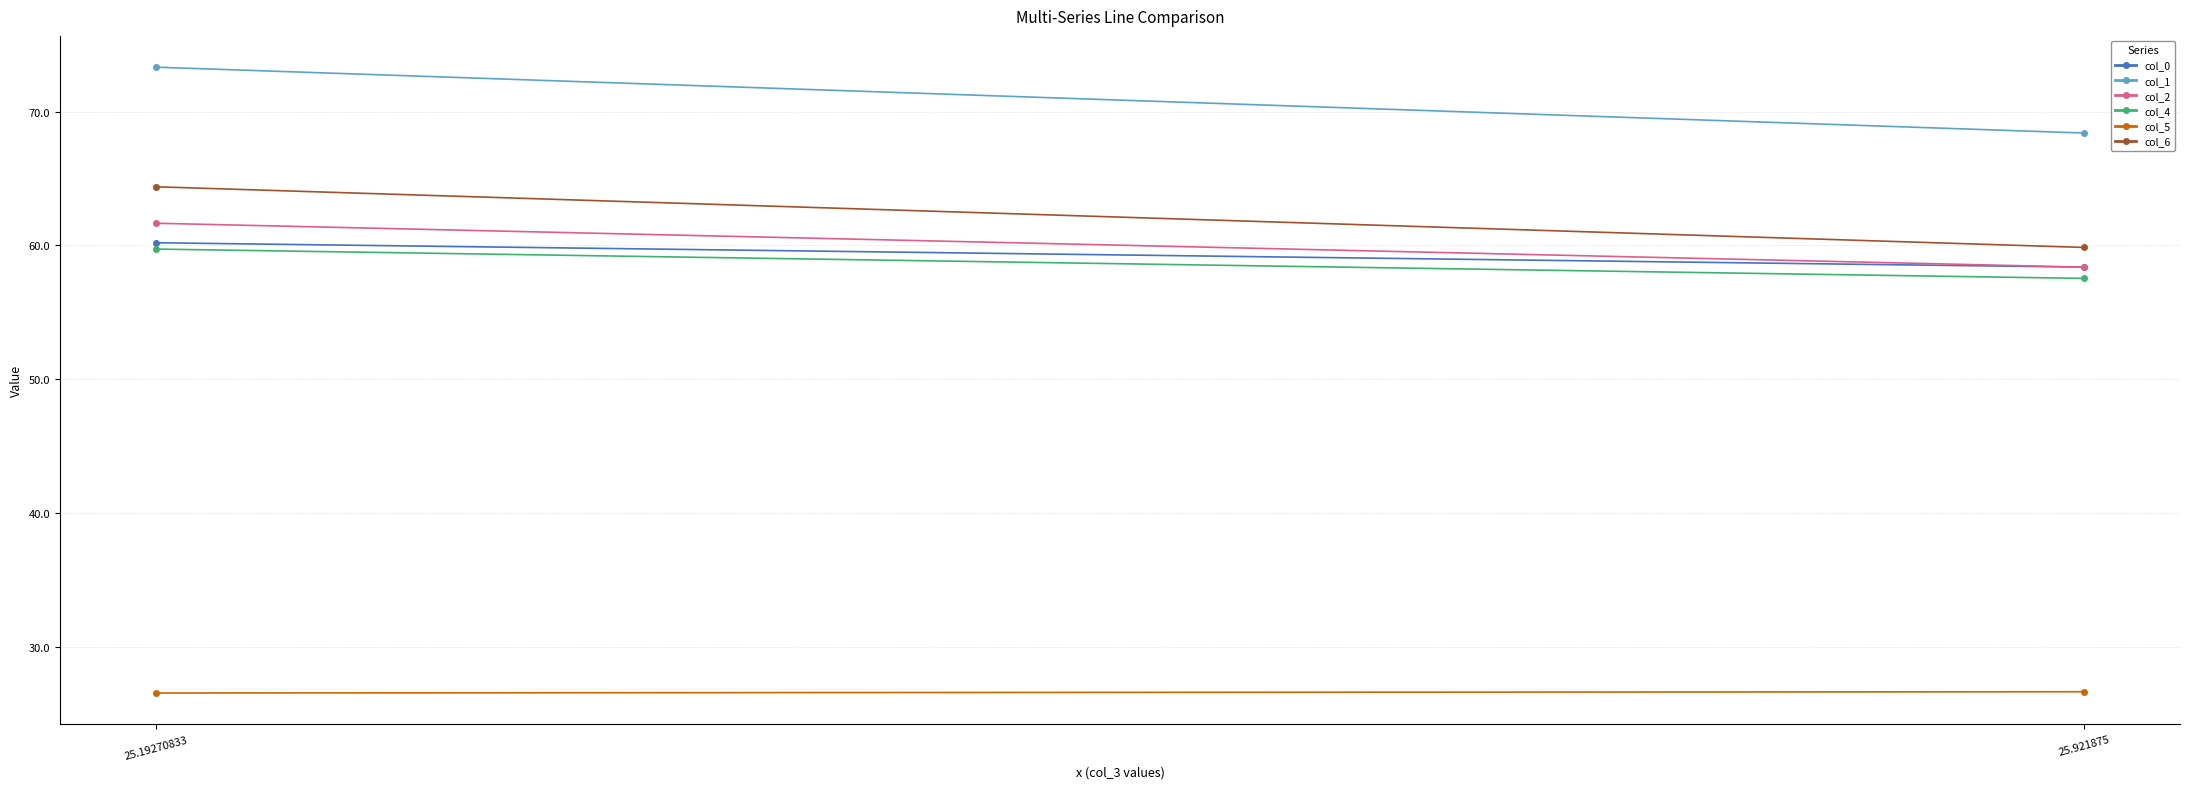

Which series has the widest spread of values?

col_1